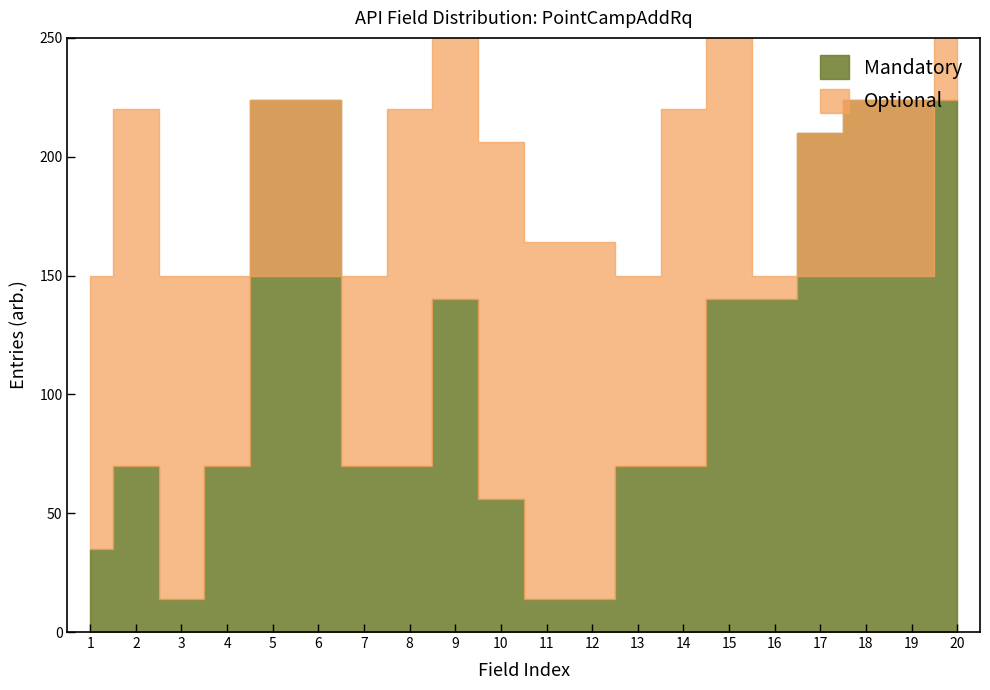

Rank the series by their maximum value, from lowest to highest.

Mandatory, Optional